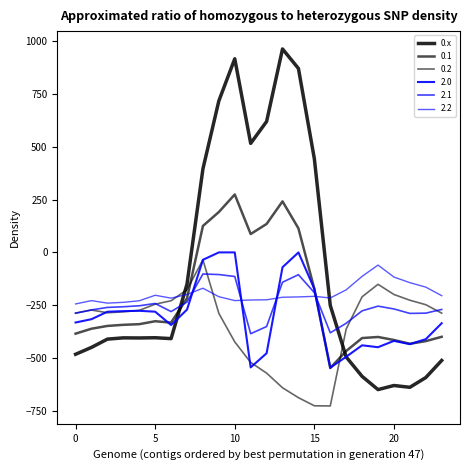

How many lines are shown in the chart?

6